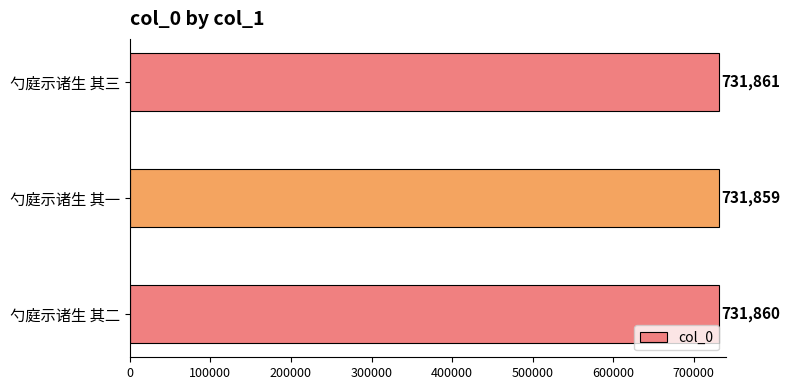

Is it true that the value at 勺庭示诸生 其三 is 1019069?

False